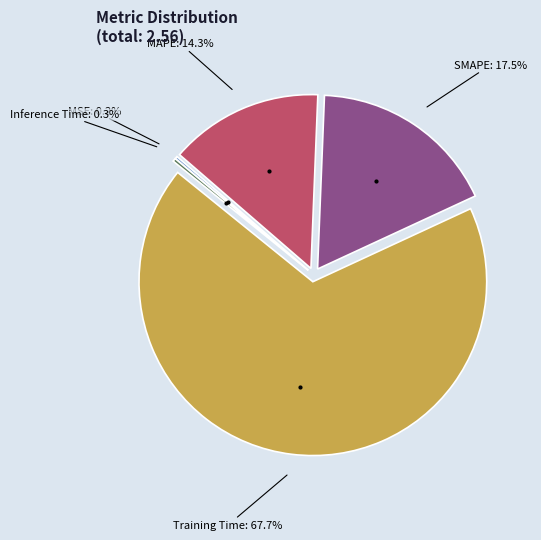

Between Training Time and SMAPE, which is larger?

Training Time